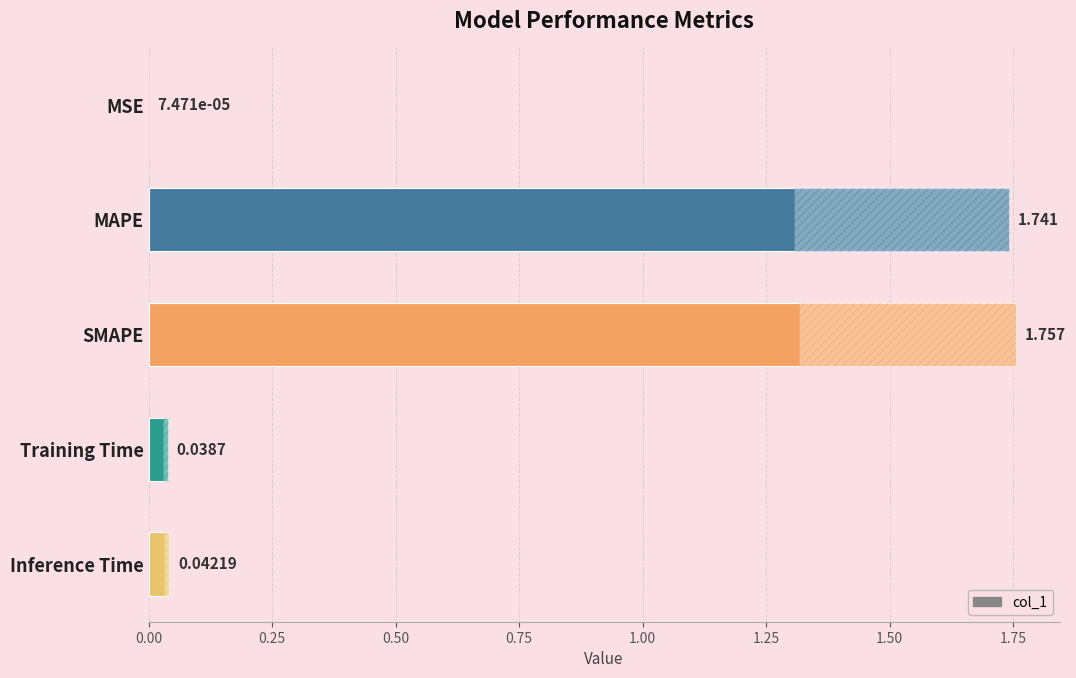

True or false: the data shows 0.0 at Inference Time.

False